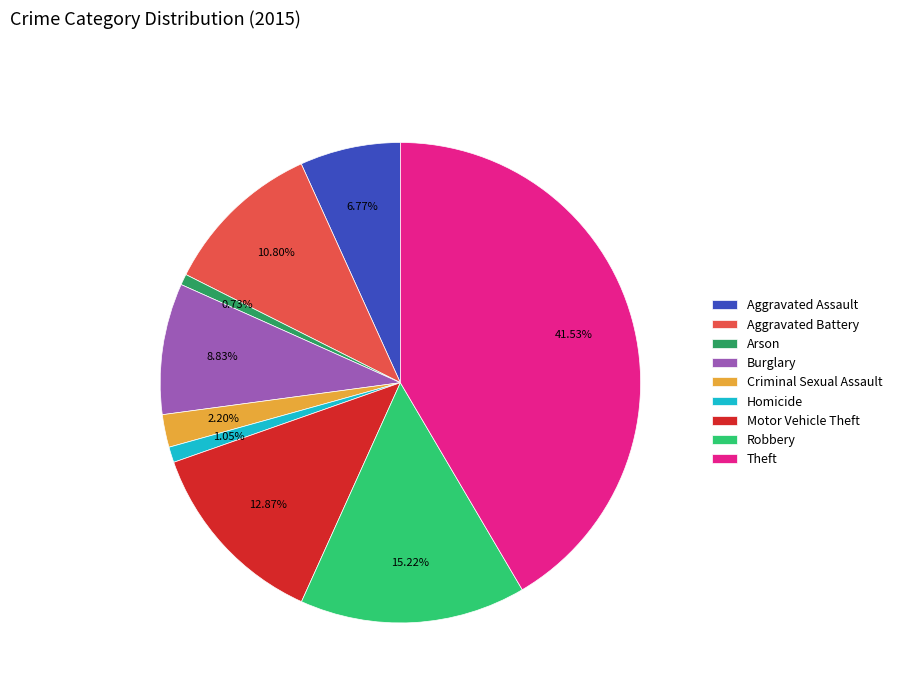

Which slice is the largest?

Theft